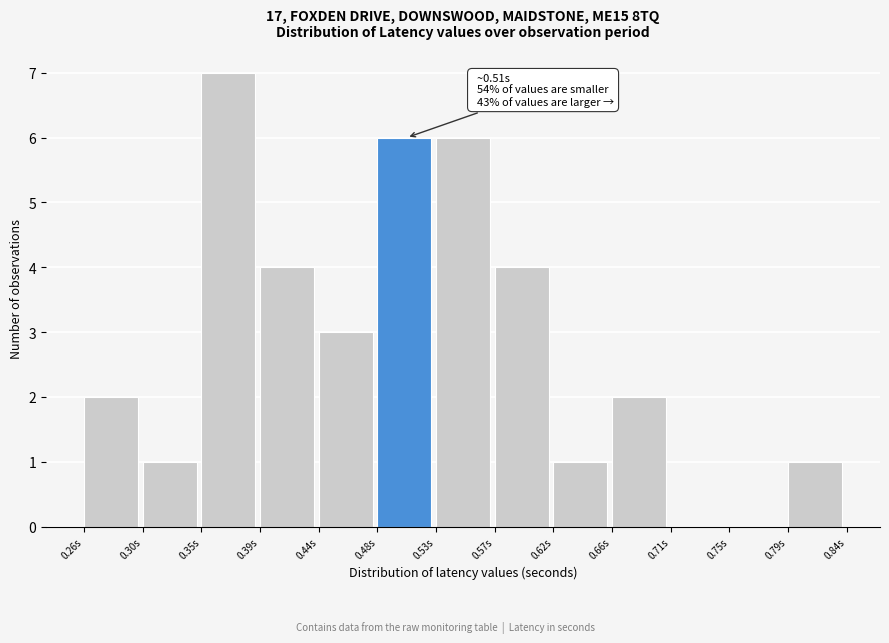

Over which range of the x-axis is the bar tallest?

0.345 to 0.390